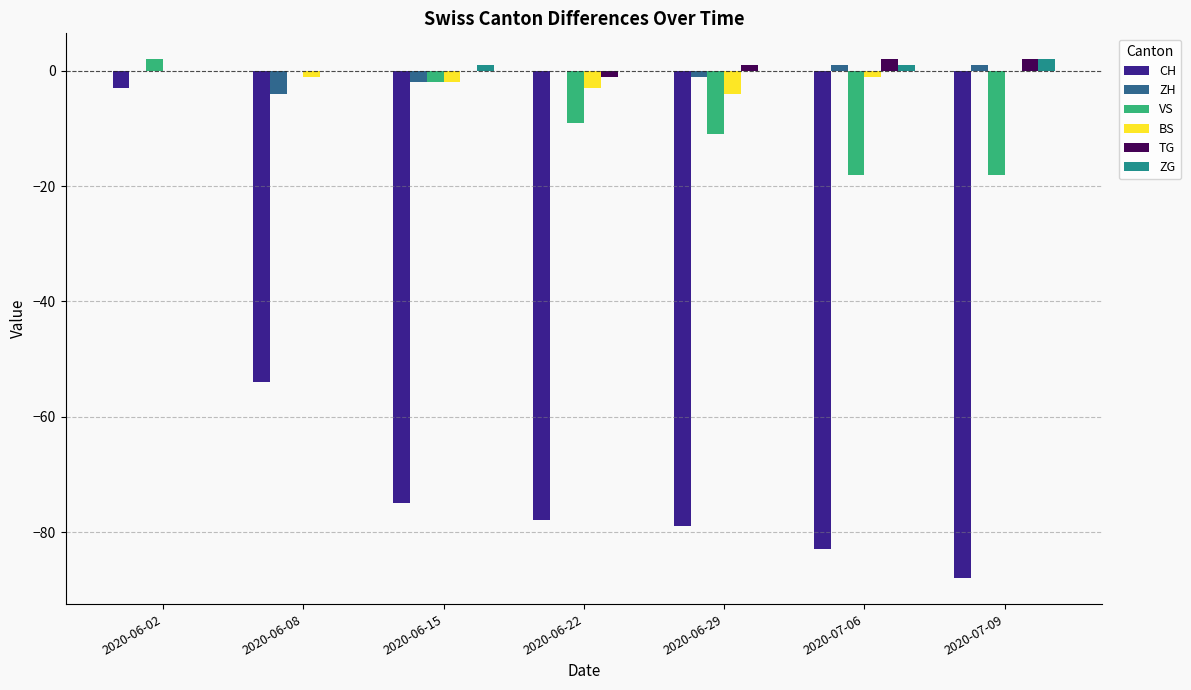

What is the sum of the ZG values at 2020-06-15 and 2020-06-02?

1